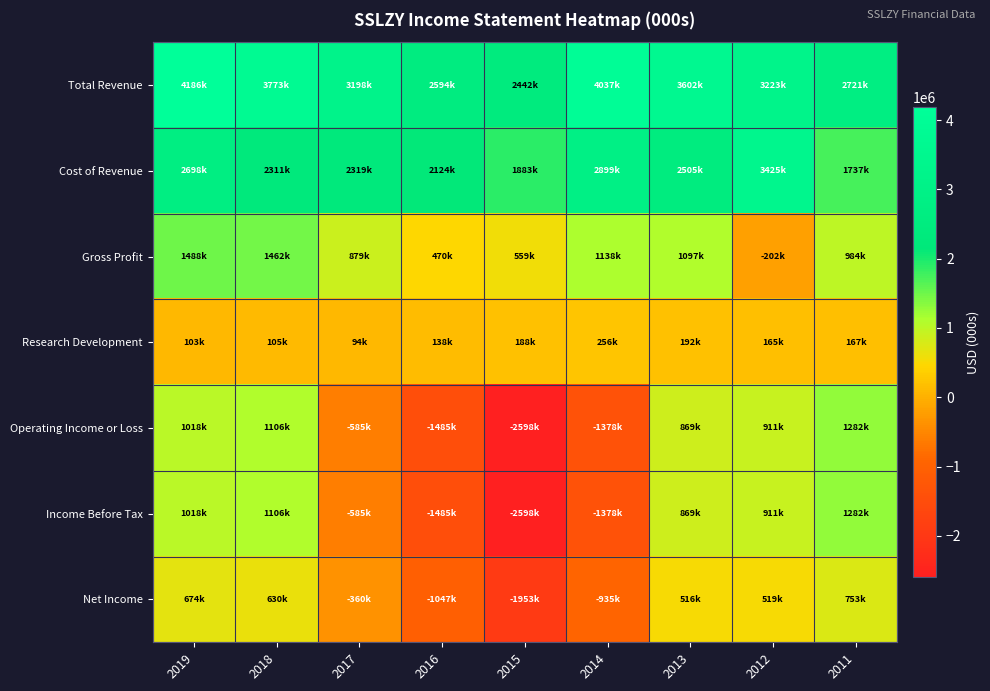

List the series in order of their peak value, highest first.

Total Revenue, Cost of Revenue, Gross Profit, Operating Income or Loss, Income Before Tax, Net Income, Research Development